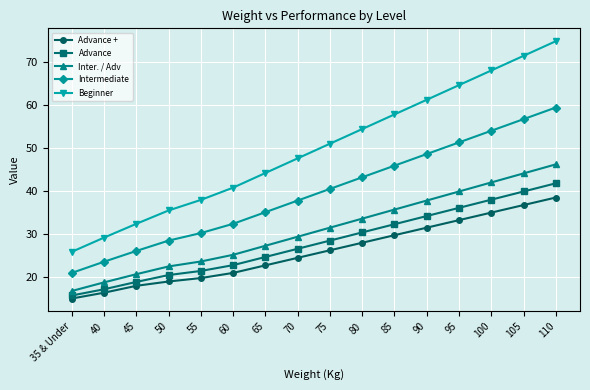

At how many categories does at least one series exceed 69?

2